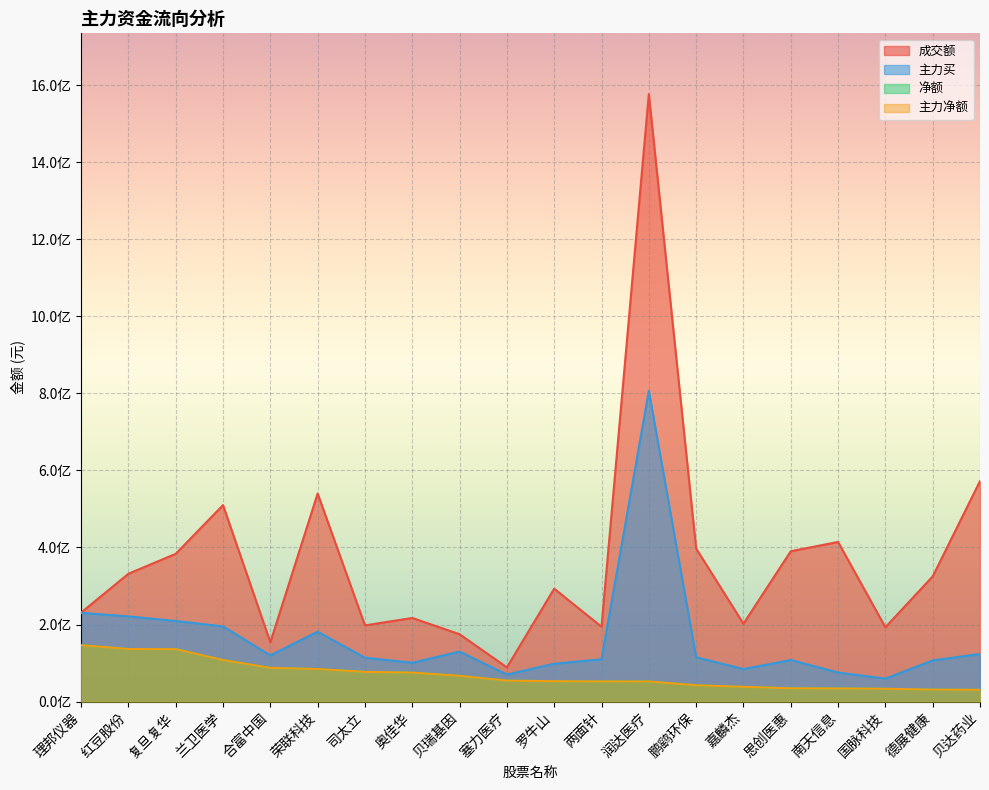

What is the label of the 3rd point from the left?

复旦复华